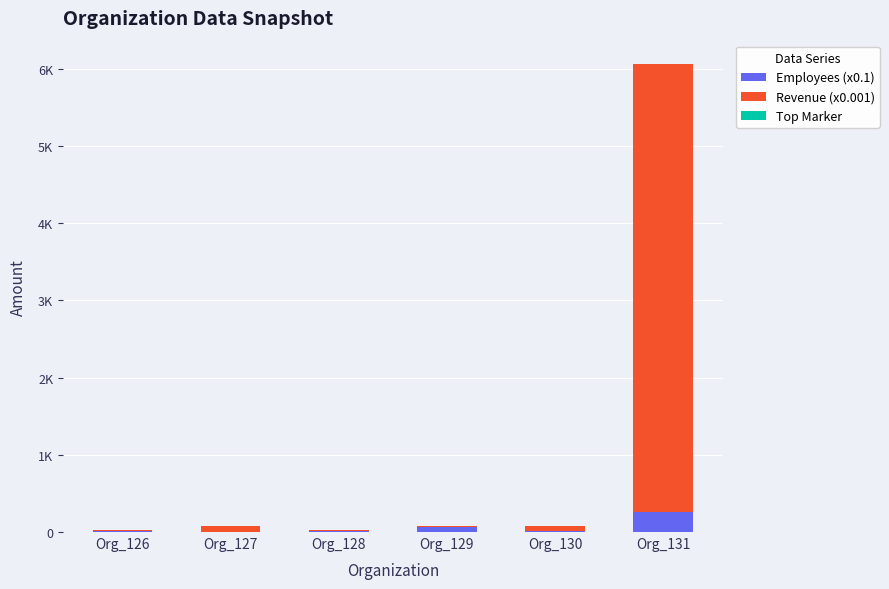

Which series changed the most between Org_128 and Org_130?

Revenue (x0.001)